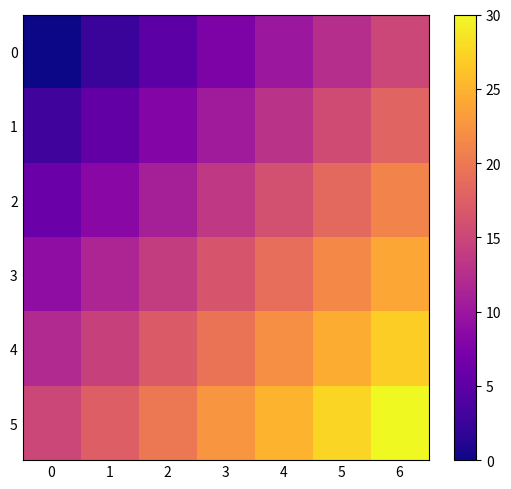

At which category is the sum across all series the highest?

6